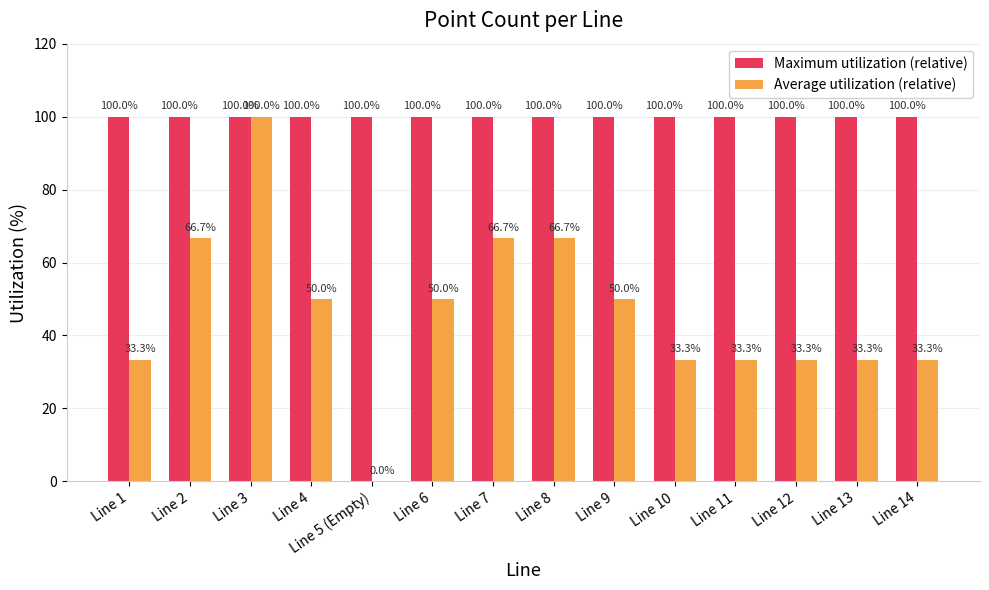

The Maximum utilization (relative) series shows 100.0 at Line 7. True or false?

True